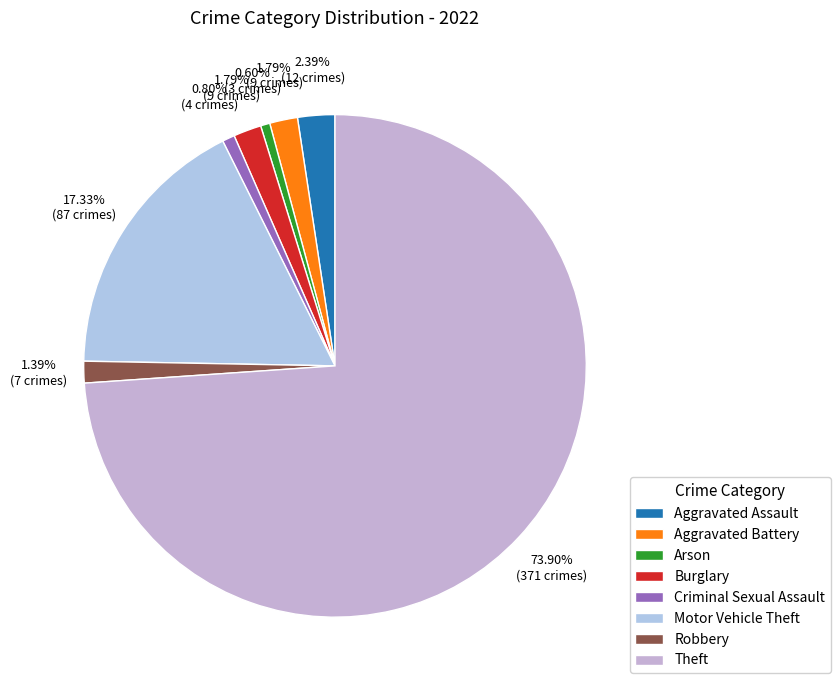

Combined, what portion of the pie is Criminal Sexual Assault and Robbery?

2.2%